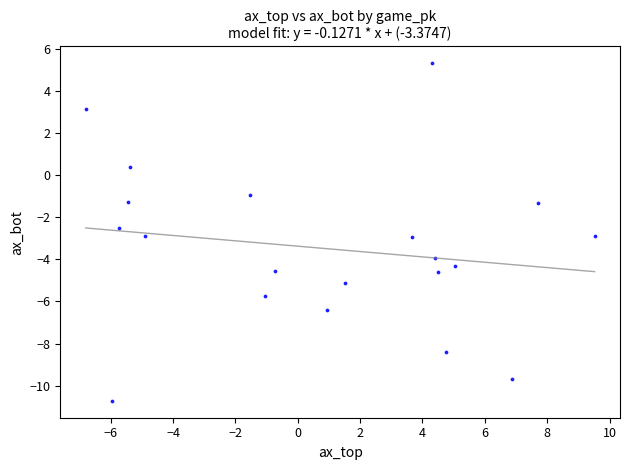

What is the range of X values (max minus min)?

16.3